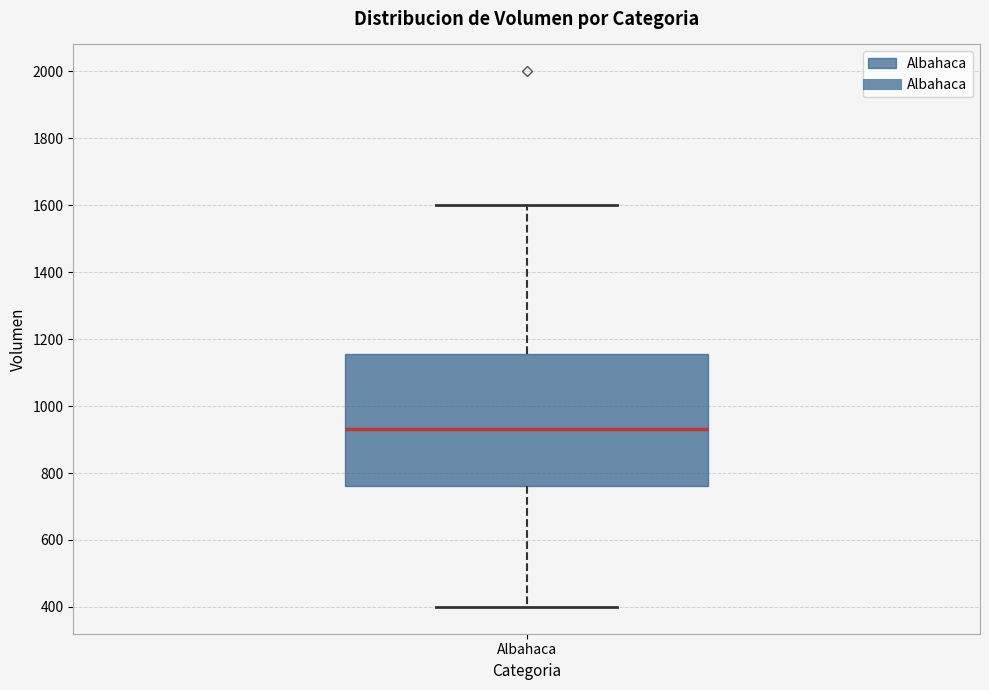

Where is the upper edge of the box for Albahaca on the y-axis? The values are not printed on the chart, so give them approximately, as read against the axis.

1160